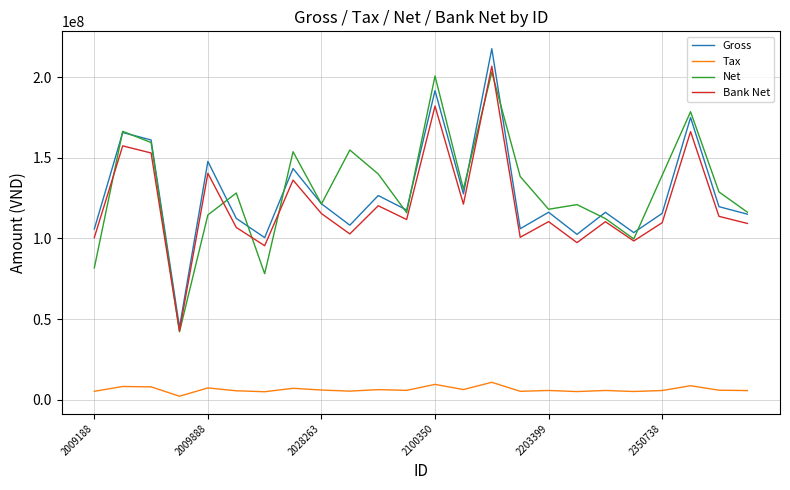

True or false: Tax and Net intersect in this chart.

False